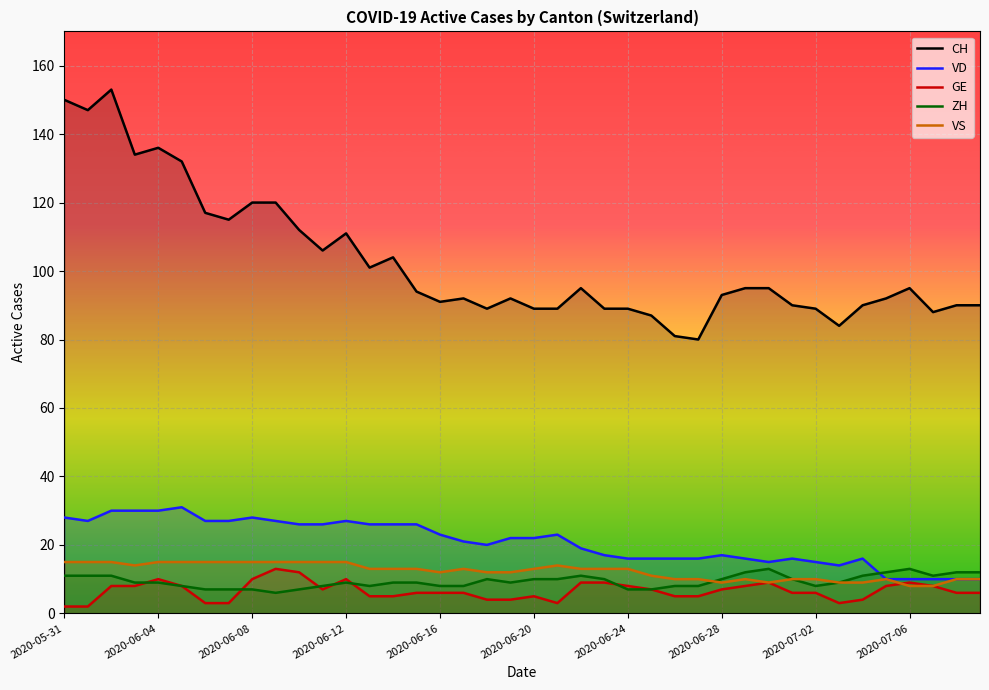

Is it true that VD equals 5 at 30?

False